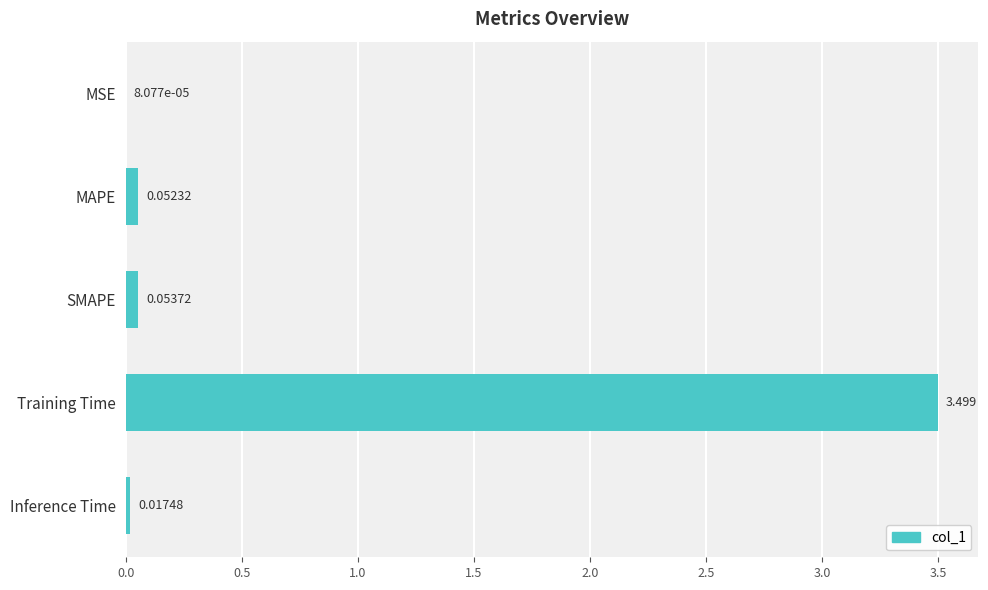

How many categories are shown in the chart?

5